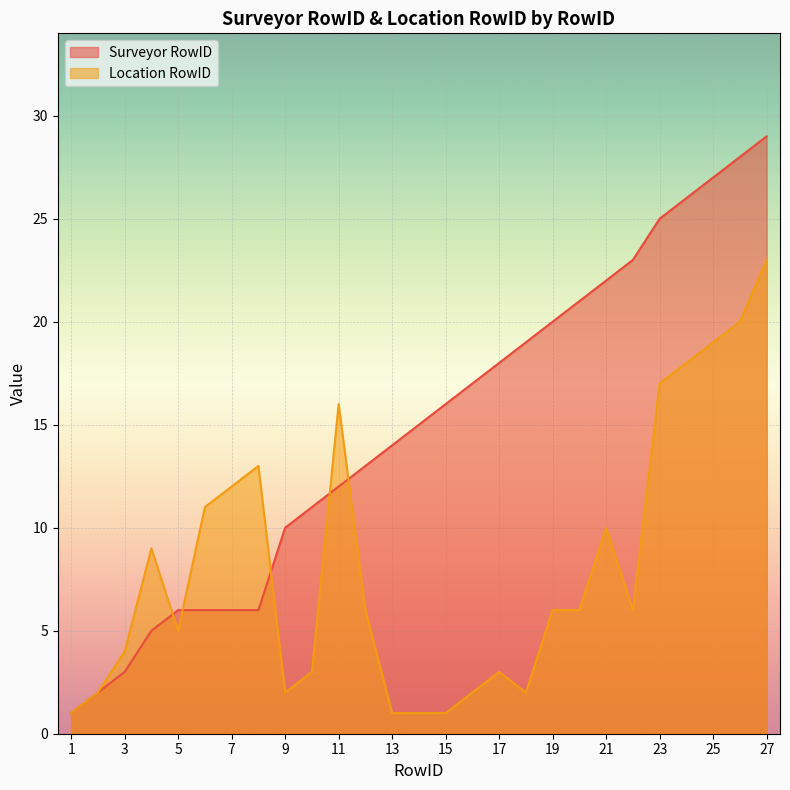

Is it true that Surveyor RowID equals 41 at 22?

False